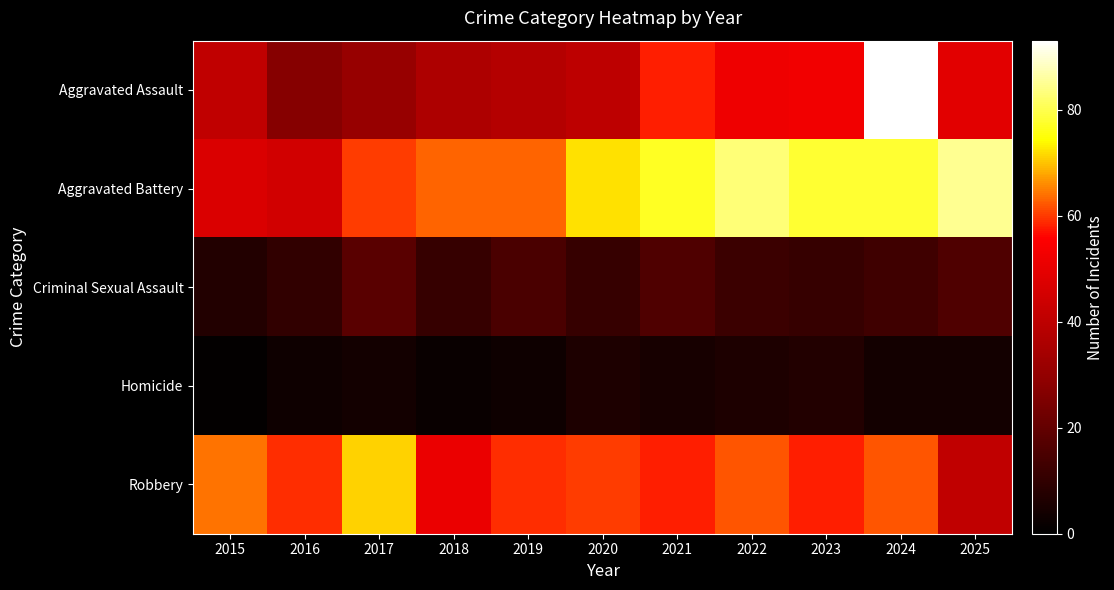

What is the difference between the highest and lowest values at 2021?

72